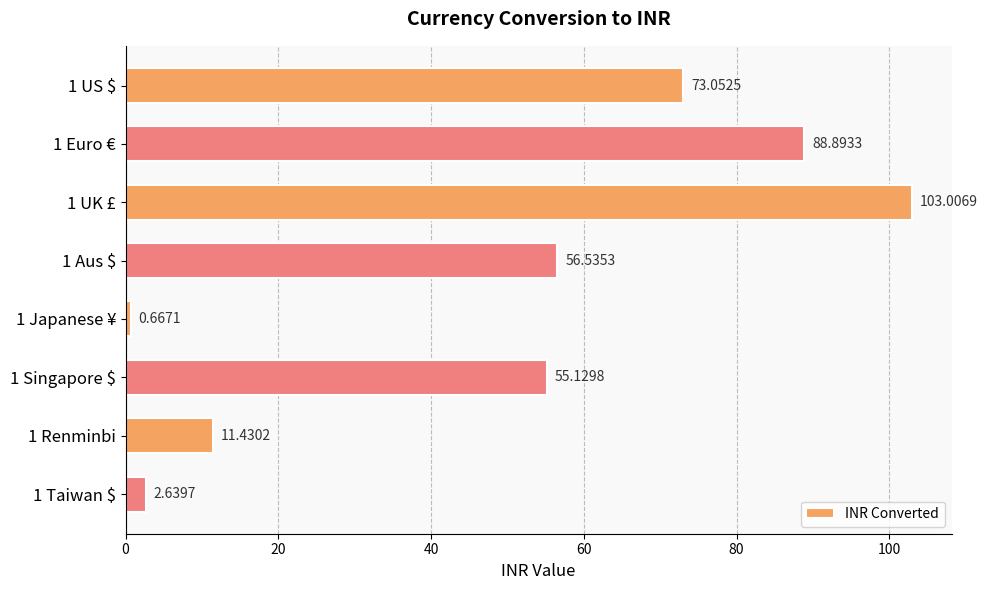

Are the bars grouped side by side (vs. stacked)?

No